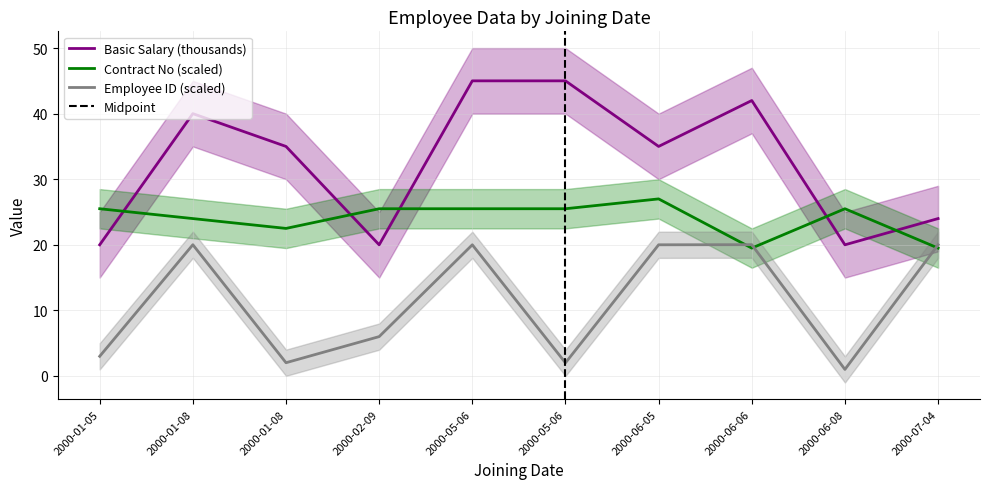

Is the value of Employee ID at 2000-01-05 greater than the value of Contract No at 2000-05-06?

No